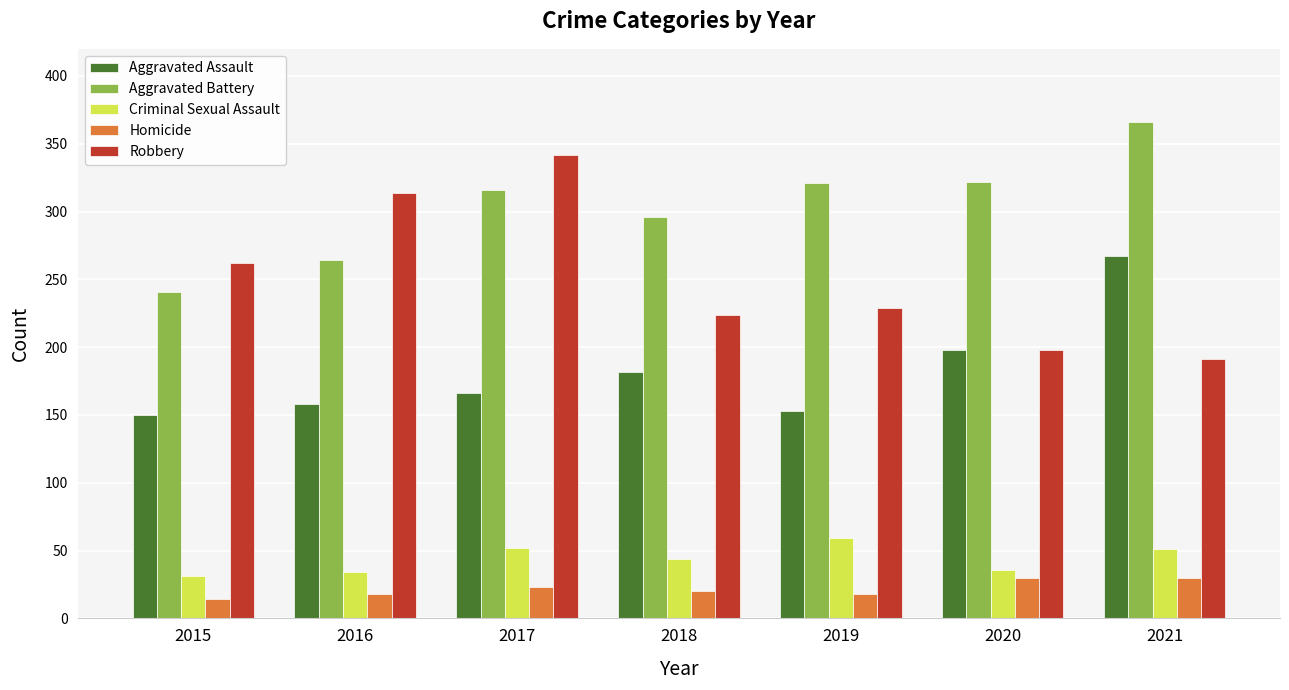

What is the maximum value shown in the chart?

366